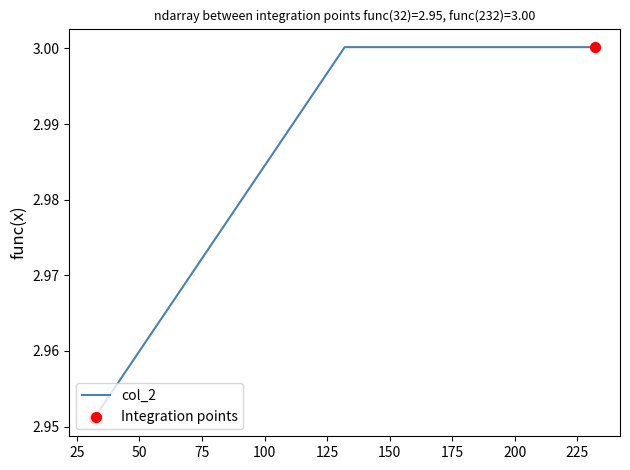

What is the sum of all values?

9.0